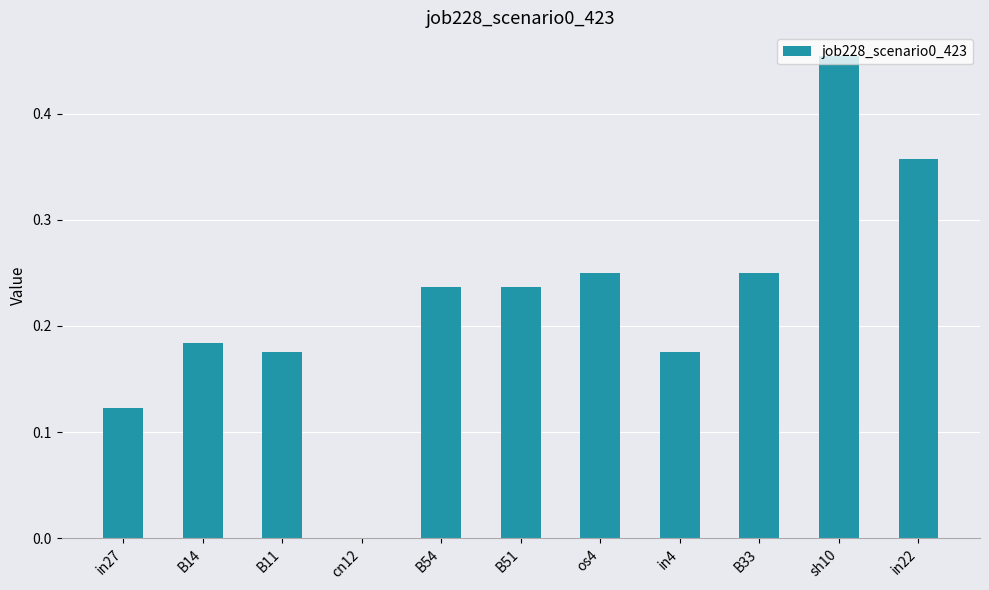

The value at in4 is 0.1. True or false?

False